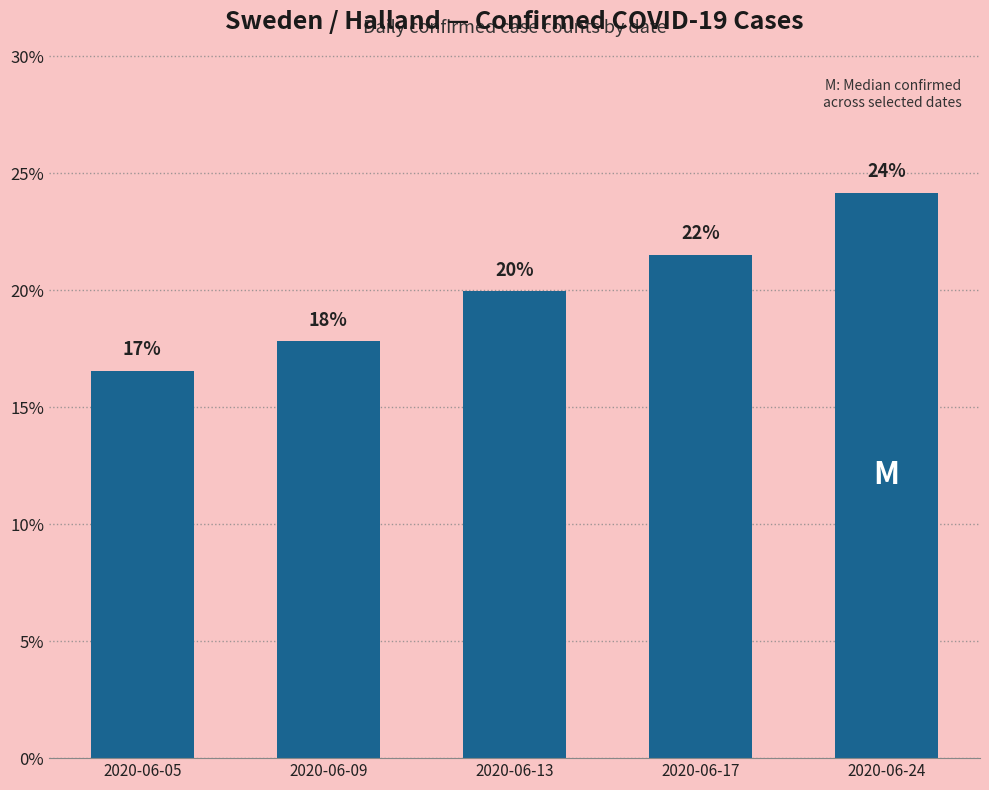

Are the bars horizontal?

No